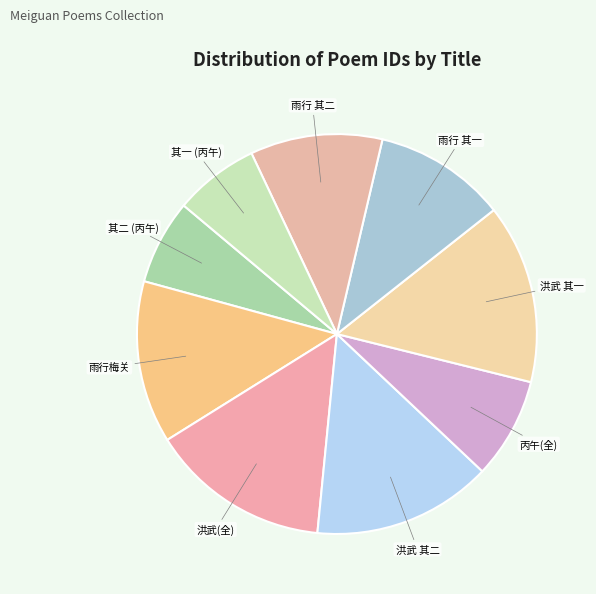

Between 雨行 其二 and 丙午(全), which is larger?

雨行 其二